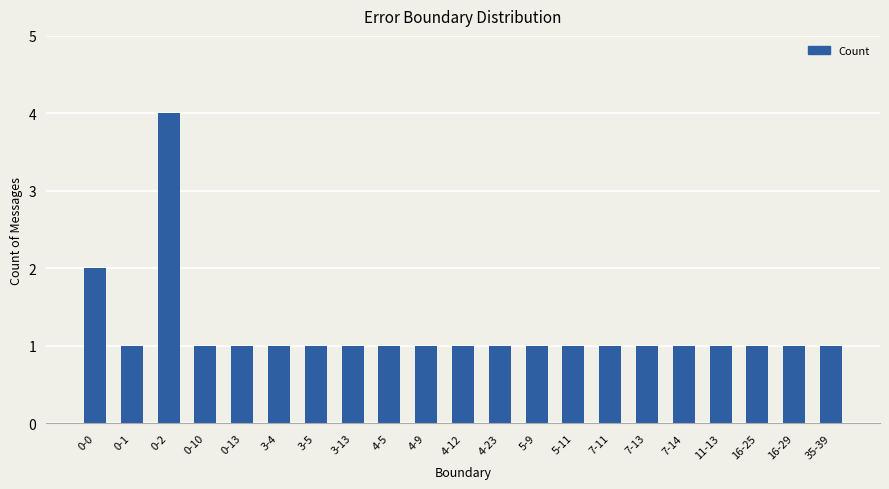

Reading right to left, extract all data points from this chart.

35-39=1	16-29=1	16-25=1	11-13=1	7-14=1	7-13=1	7-11=1	5-11=1	5-9=1	4-23=1	4-12=1	4-9=1	4-5=1	3-13=1	3-5=1	3-4=1	0-13=1	0-10=1	0-2=4	0-1=1	0-0=2